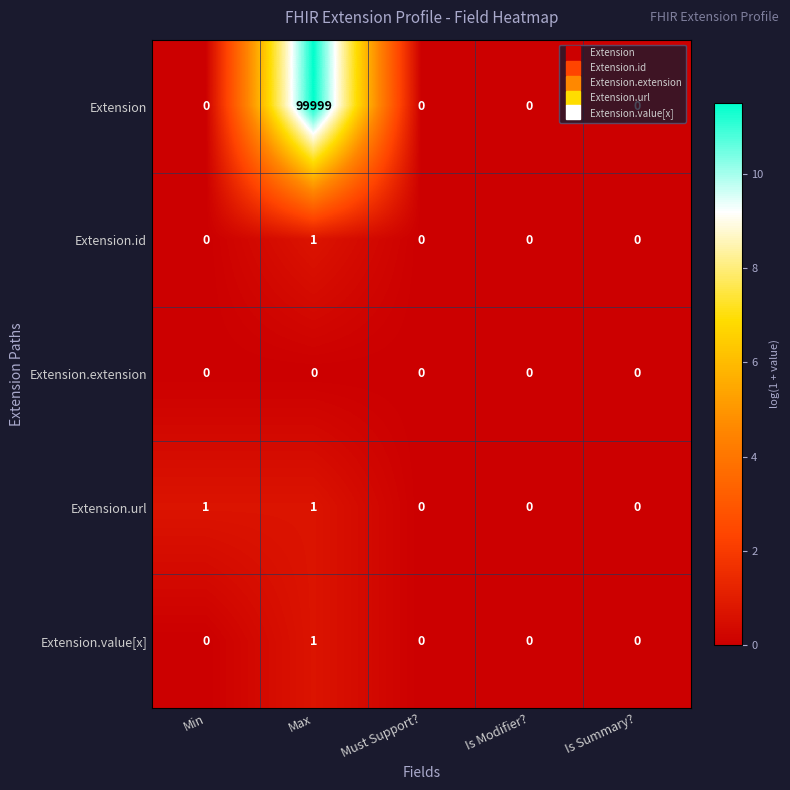

How many Extension.url values are between 0 and 1?

5